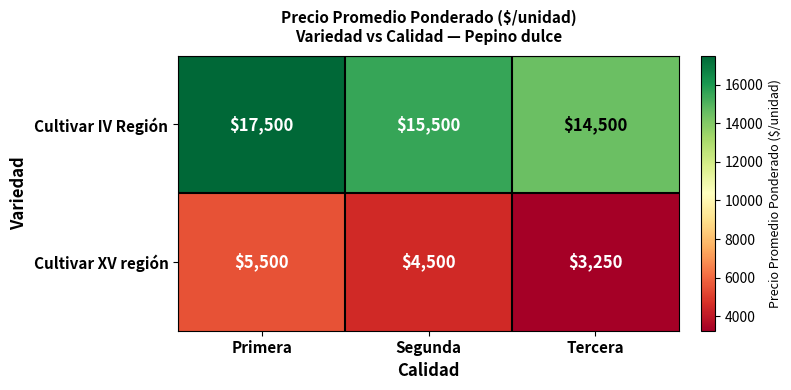

Which series has the largest range (max minus min)?

Cultivar IV Región